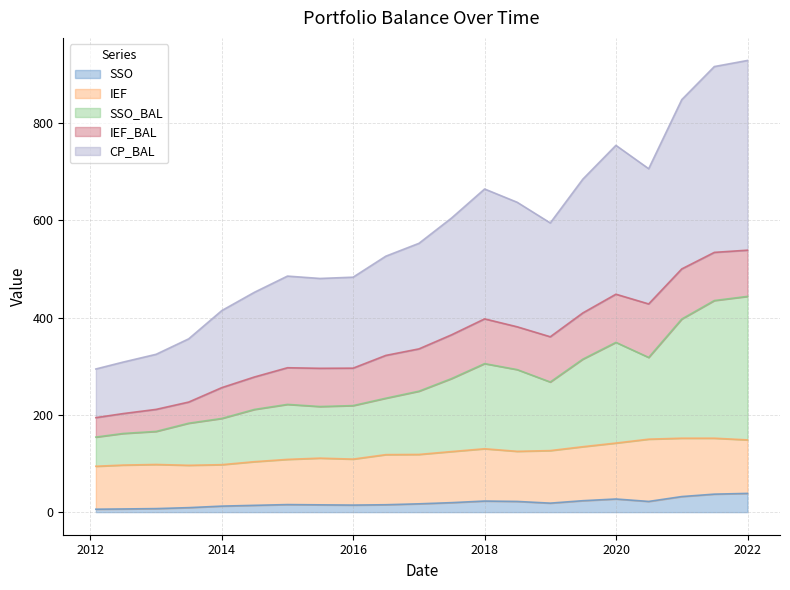

True or false: CP_BAL and SSO_BAL intersect in this chart.

False